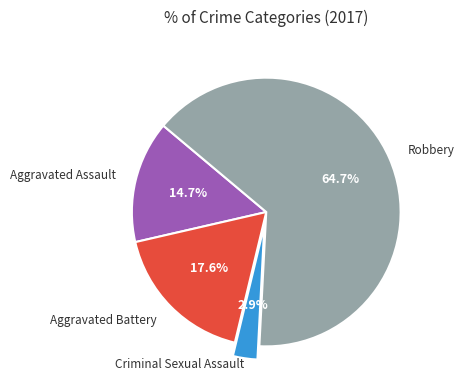

What is the largest slice in the pie chart?

Robbery